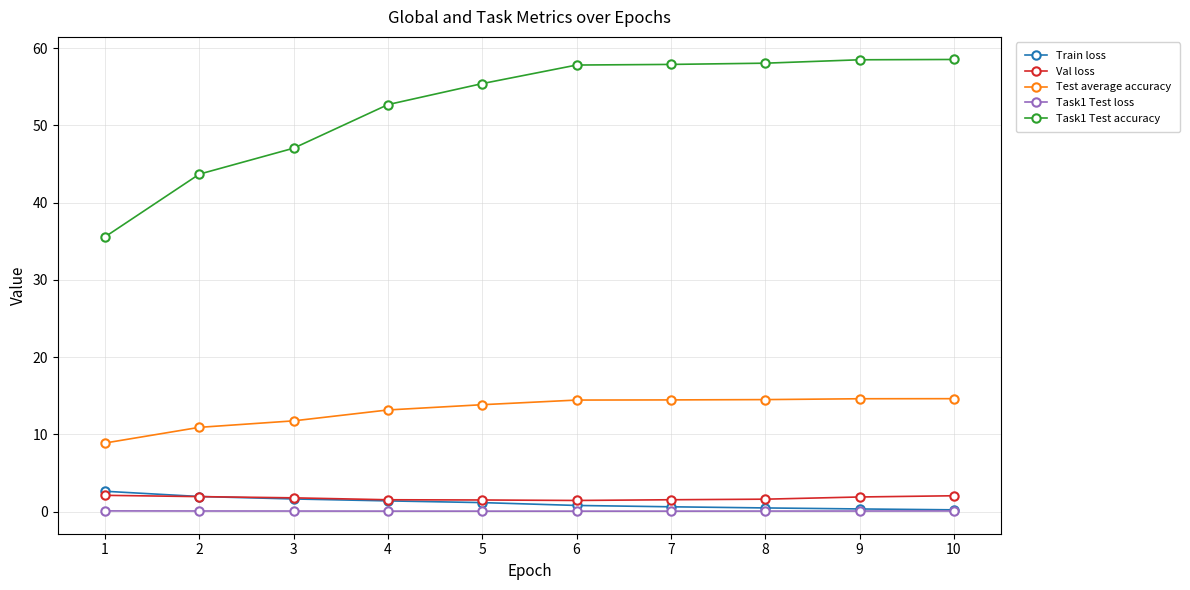

Which series has the widest spread of values?

Task1 Test accuracy